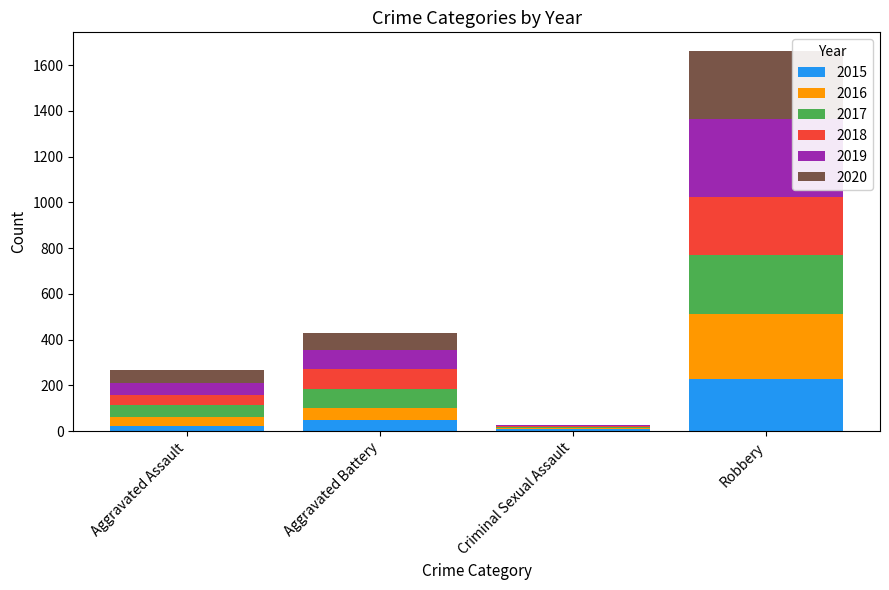

What are all the series names shown in the legend?

2015, 2016, 2017, 2018, 2019, 2020